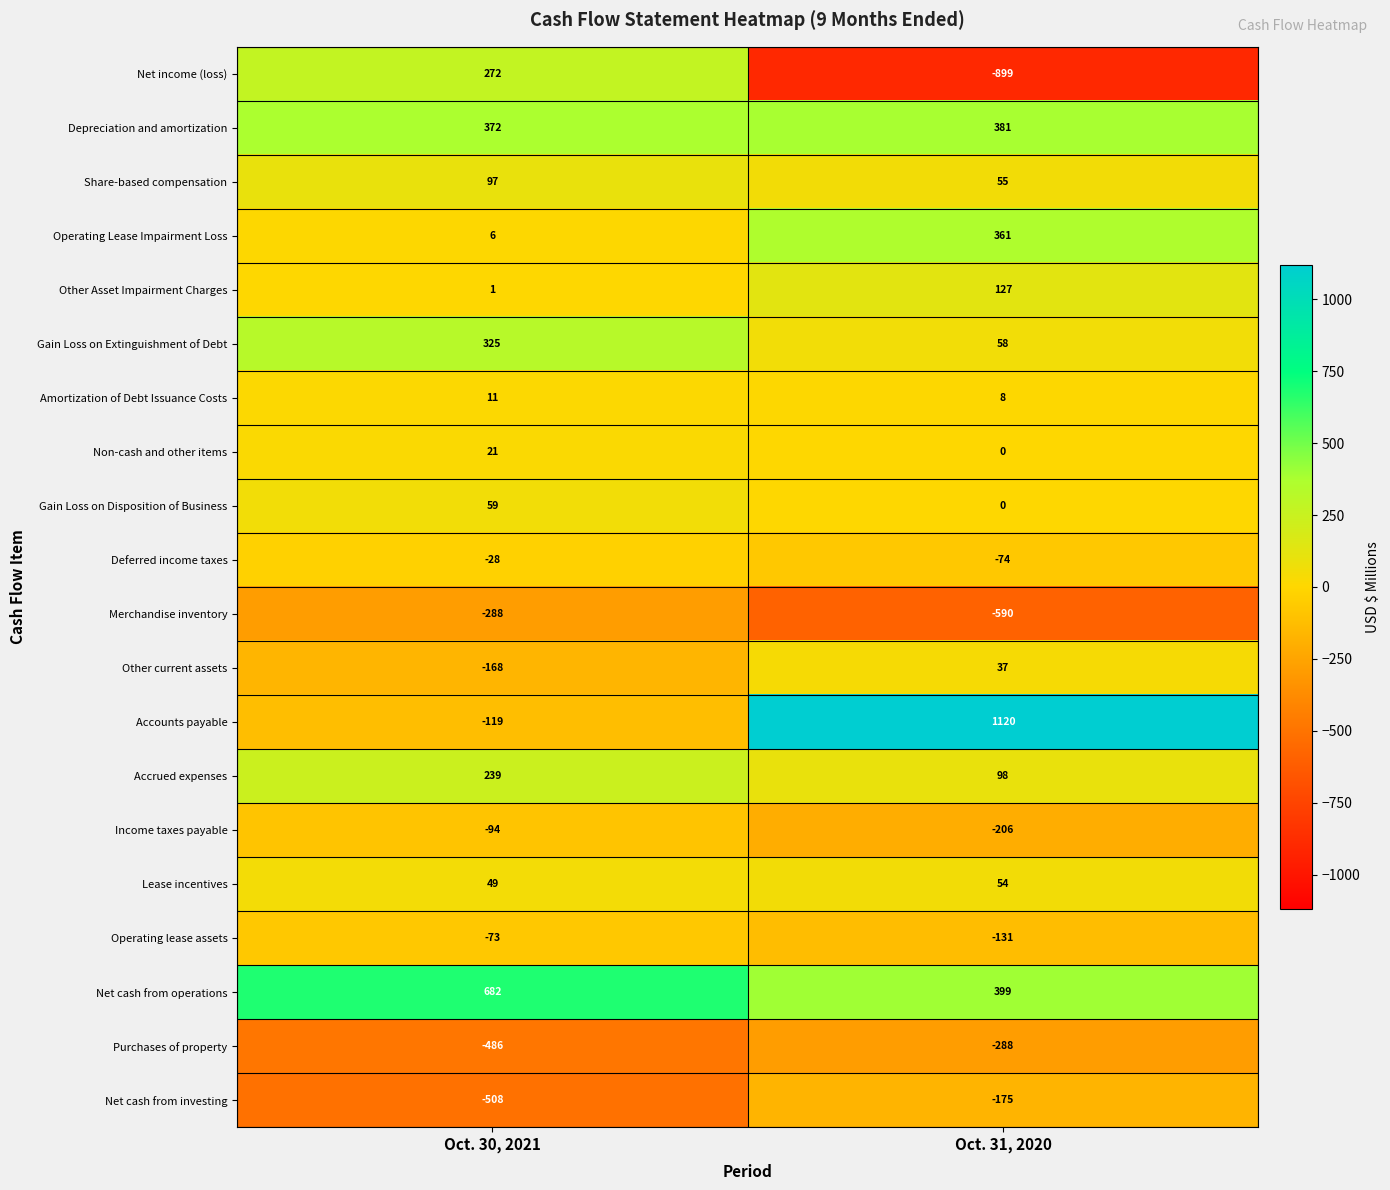

What value does the Income taxes payable series have at Oct. 31, 2020, to the nearest 10?

-210